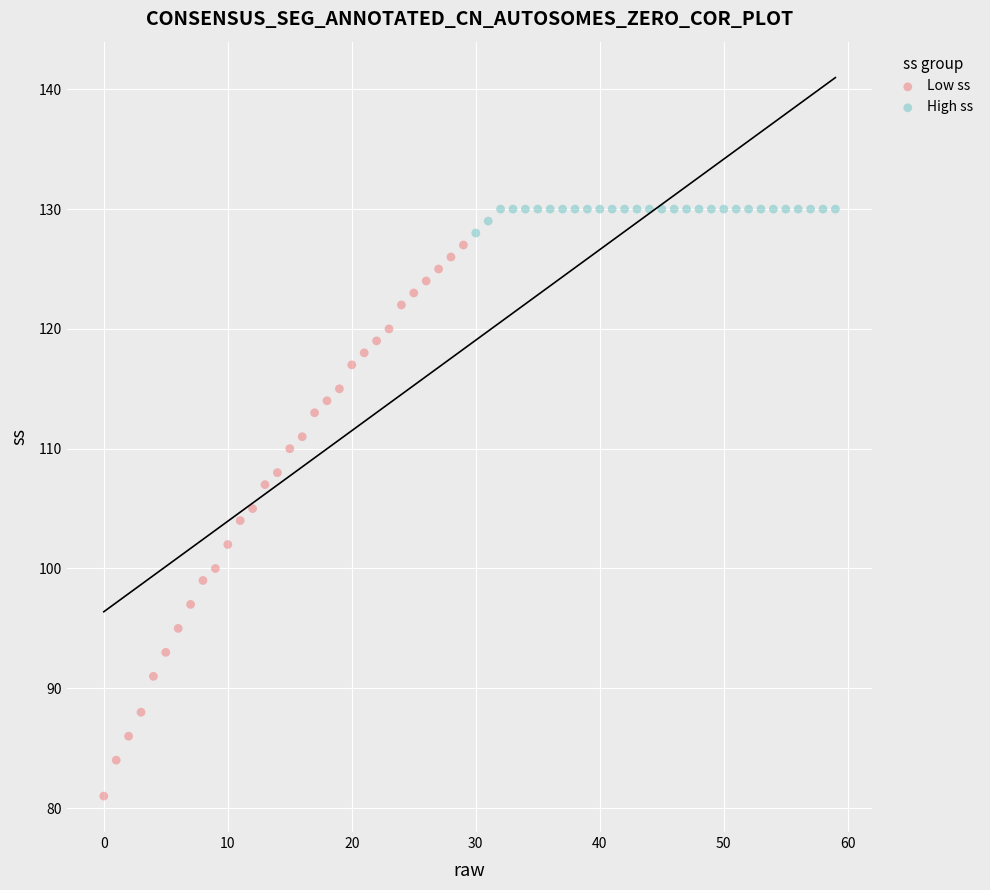

What are all the series names shown in the legend?

Low ss, High ss